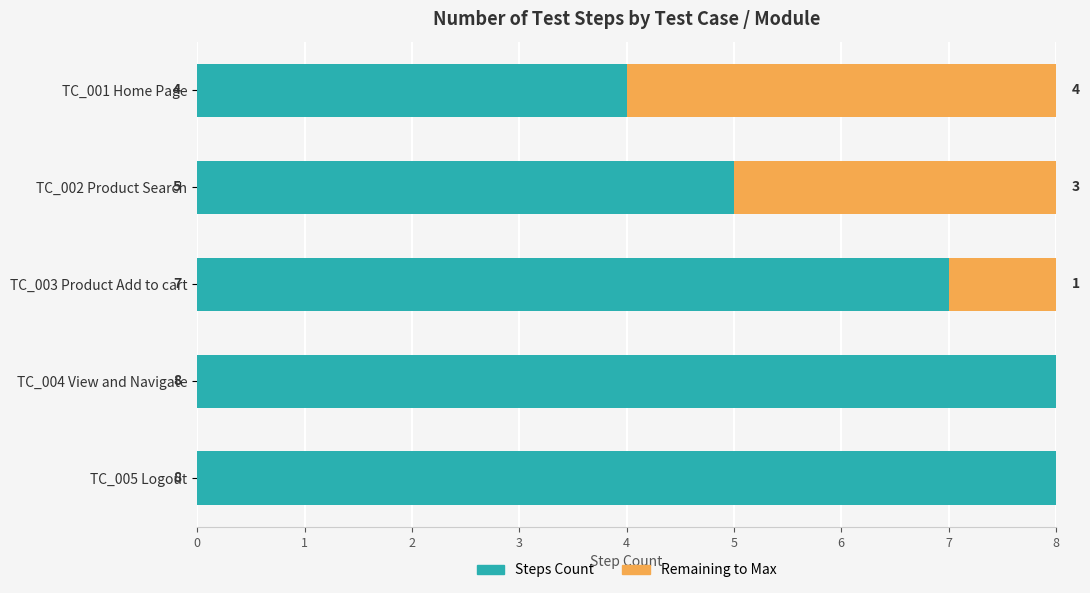

What is the maximum value for Steps Count?

8